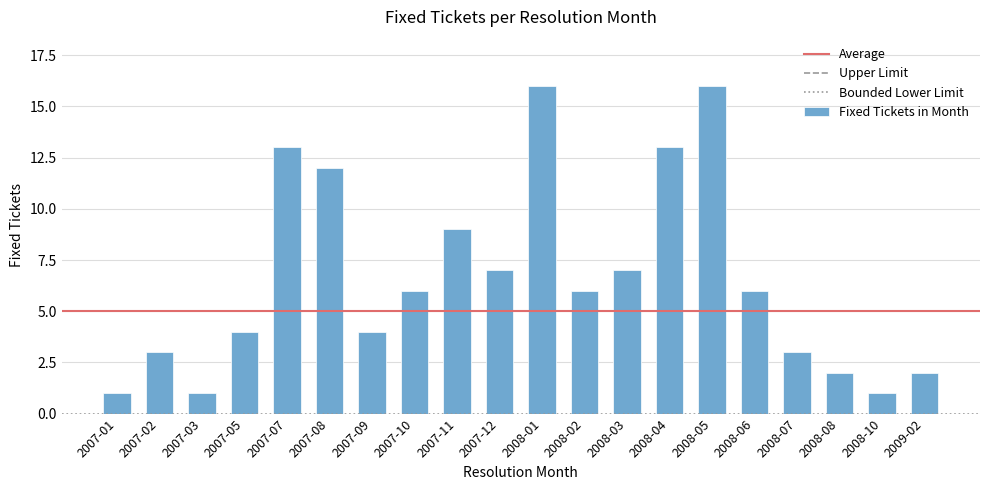

Does the chart contain stacked bars?

No